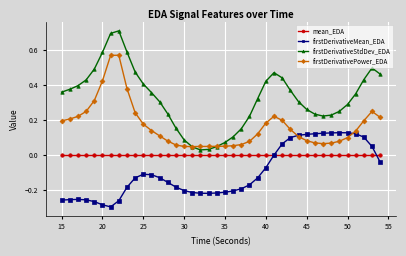

True or false: firstDerivativePower_EDA has more than 2 interior local peaks.

True